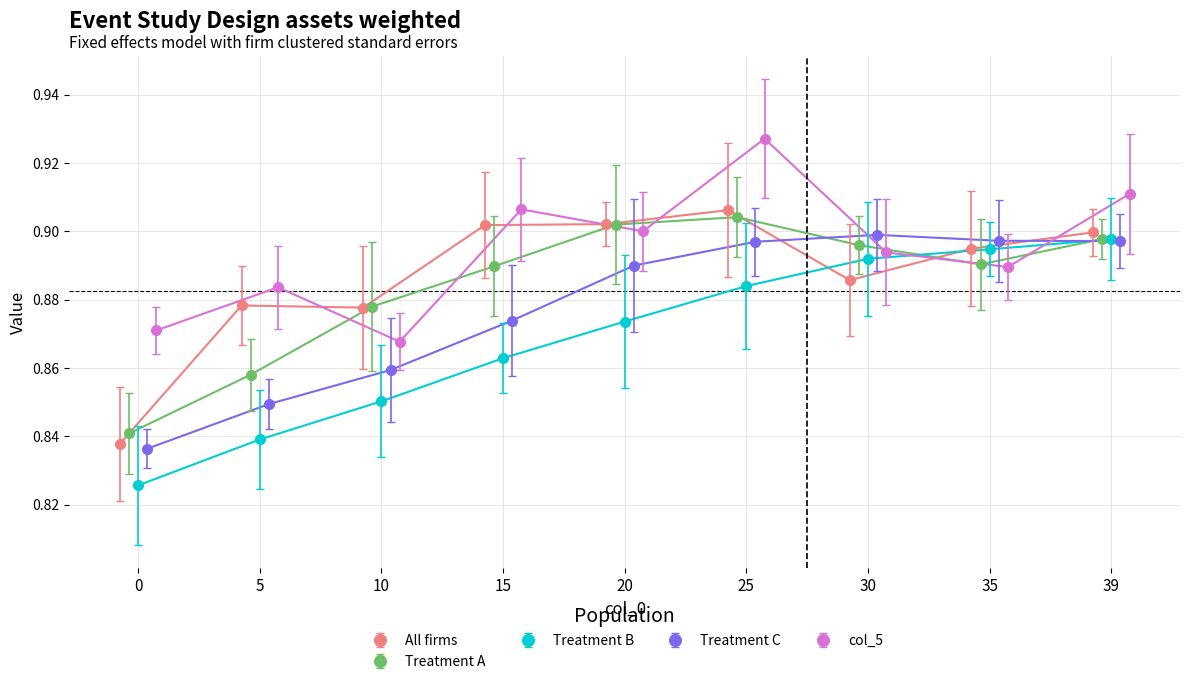

The col_2 series shows 0.9 at 30. True or false?

True